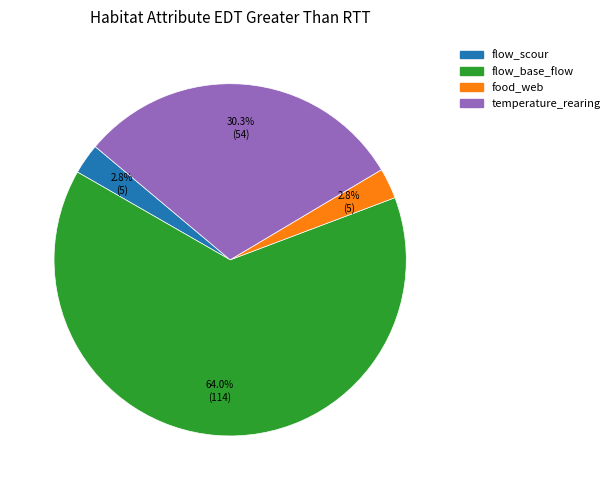

Does any single category account for the majority?

Yes